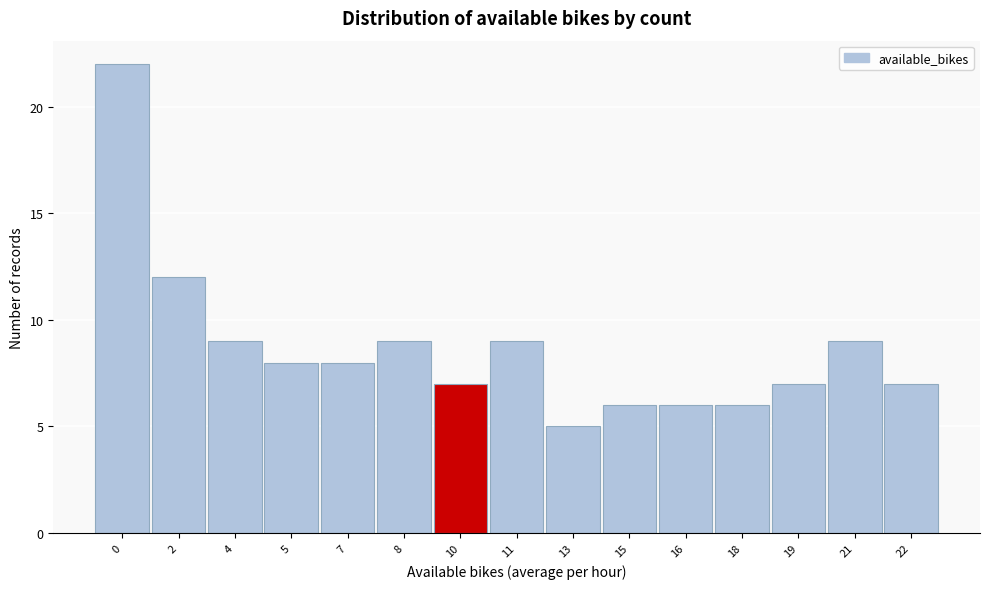

Reading left to right, transcribe all the data shown in this chart.

0=22	2=12	4=9	5=8	7=8	8=9	10=7	11=9	13=5	15=6	16=6	18=6	19=7	21=9	22=7